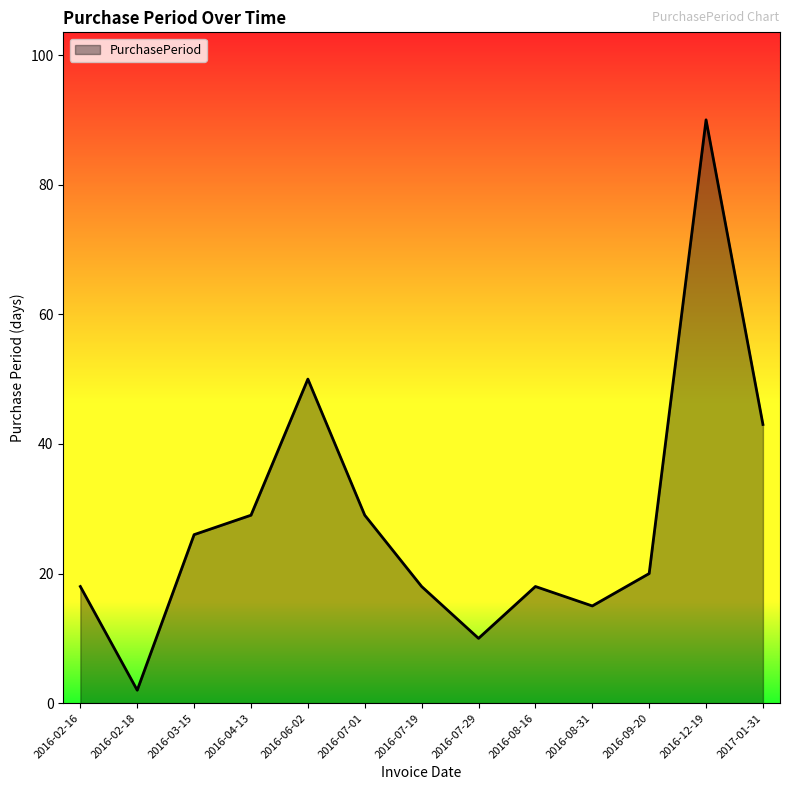

Reading left to right, list all the values displayed in this chart.

2016-02-16=18	2016-02-18=2	2016-03-15=26	2016-04-13=29	2016-06-02=50	2016-07-01=29	2016-07-19=18	2016-07-29=10	2016-08-16=18	2016-08-31=15	2016-09-20=20	2016-12-19=90	2017-01-31=43